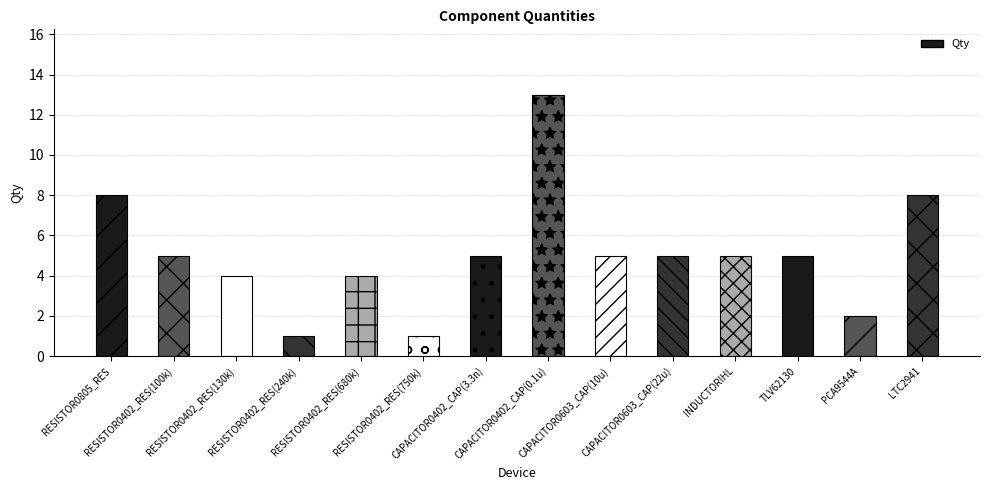

How many bars are there in total?

14